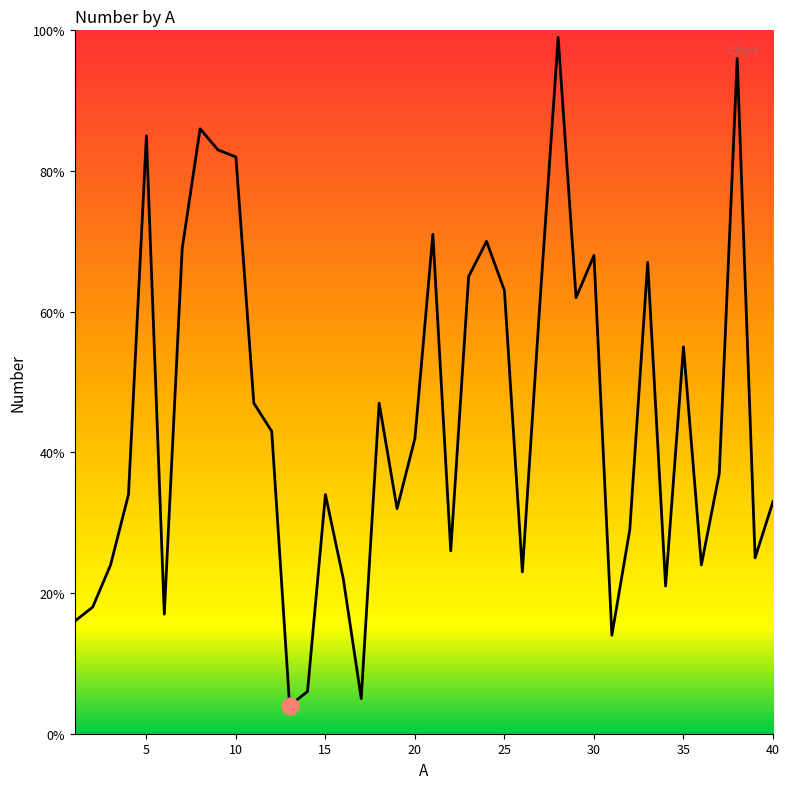

What is the greatest value displayed?

99